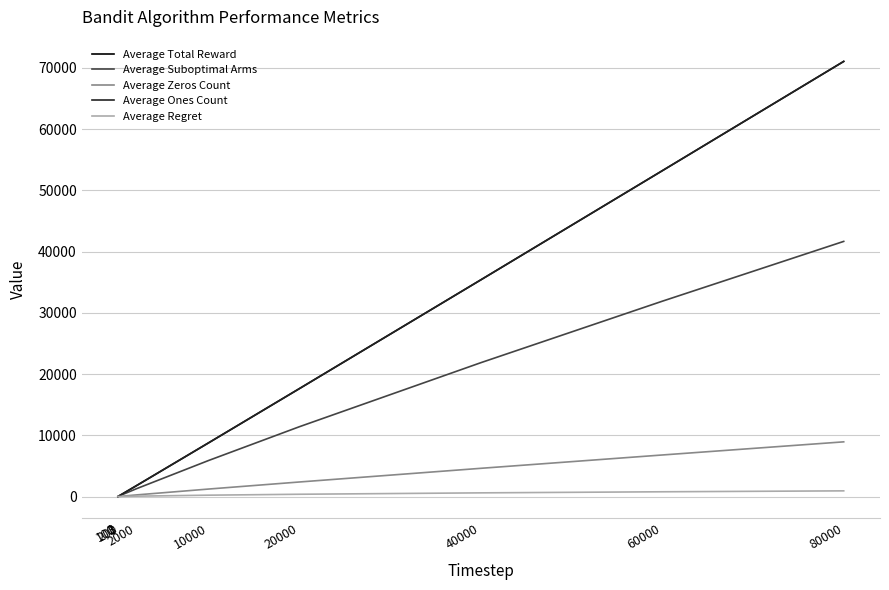

Does the chart display data point markers on the line(s)?

No